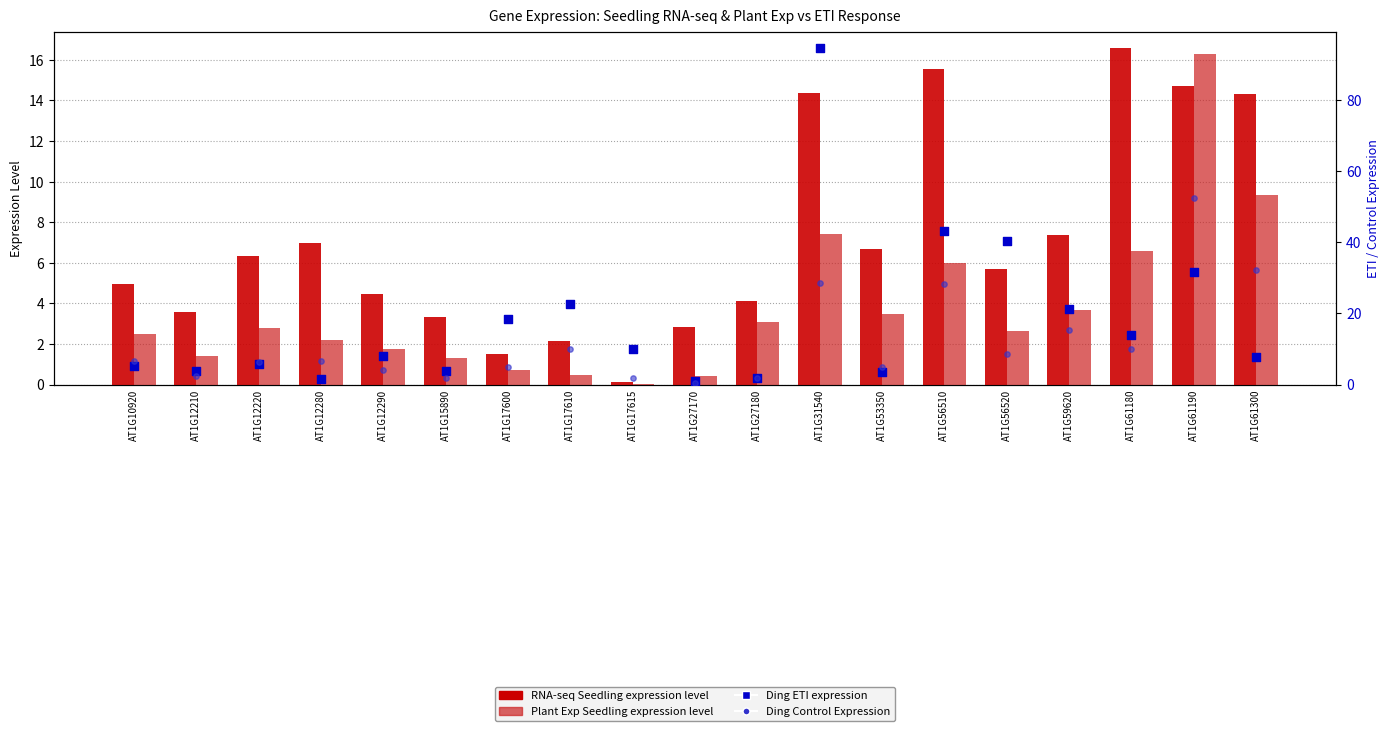

Is the value of RNA-seq Seedling expression level at AT1G12280 greater than the value of Ding Control Expression at AT1G27170?

Yes